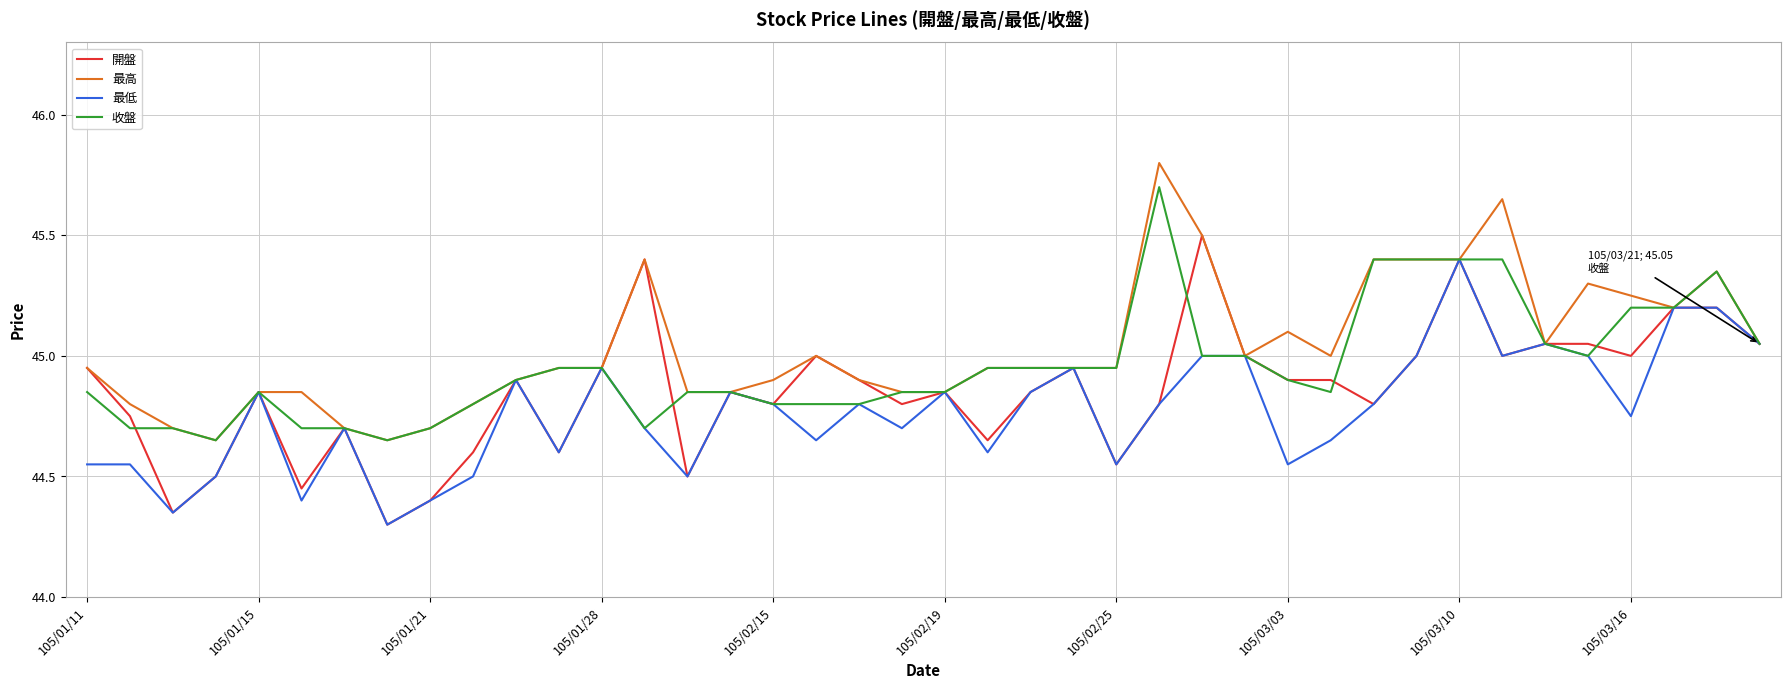

List the series in order of their peak value, lowest first.

最低, 開盤, 收盤, 最高